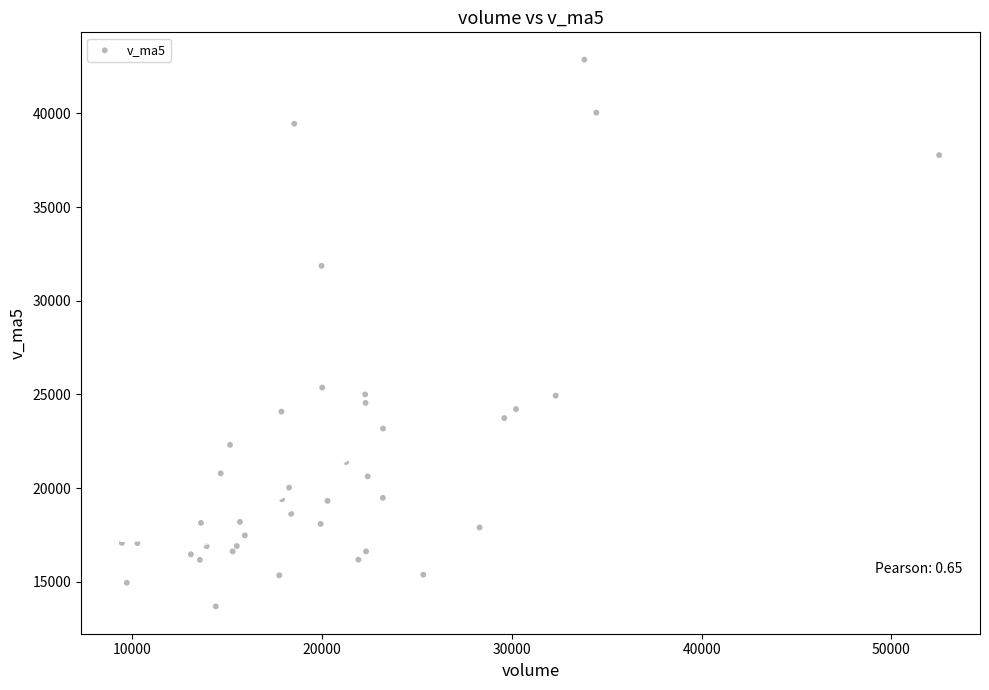

What Y value in the scatter plot is closest to 28275?

25363.5